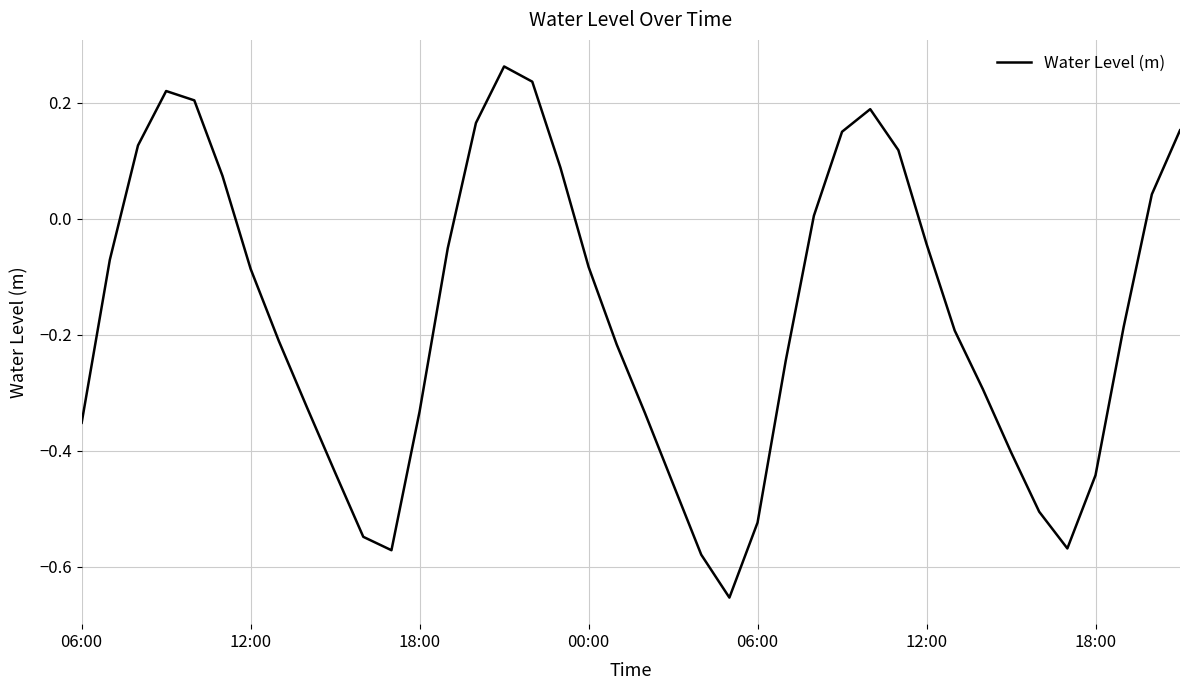

What is the difference between the maximum and minimum values?

0.9